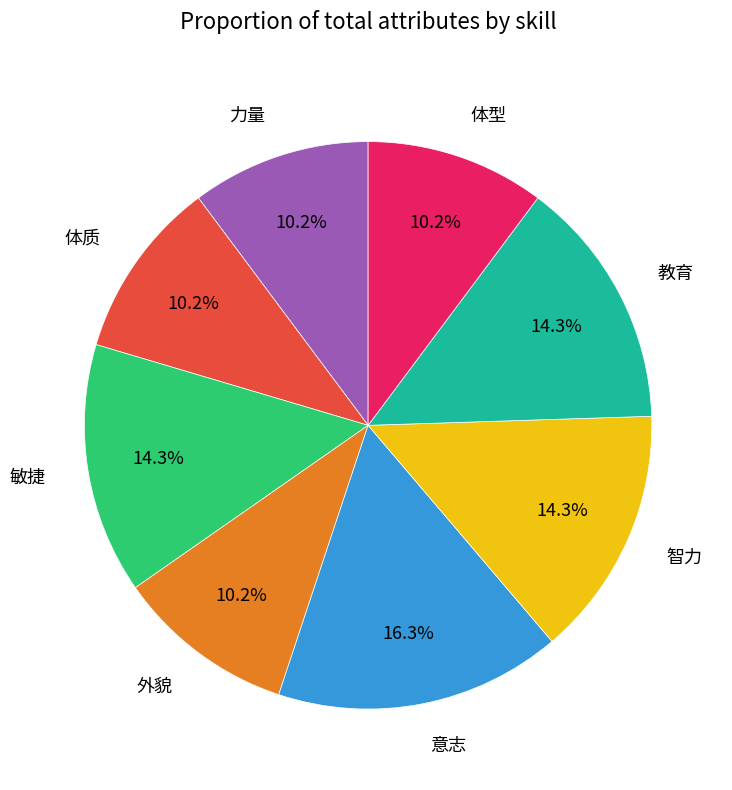

Is it true that 意志 is 5% of the pie?

False